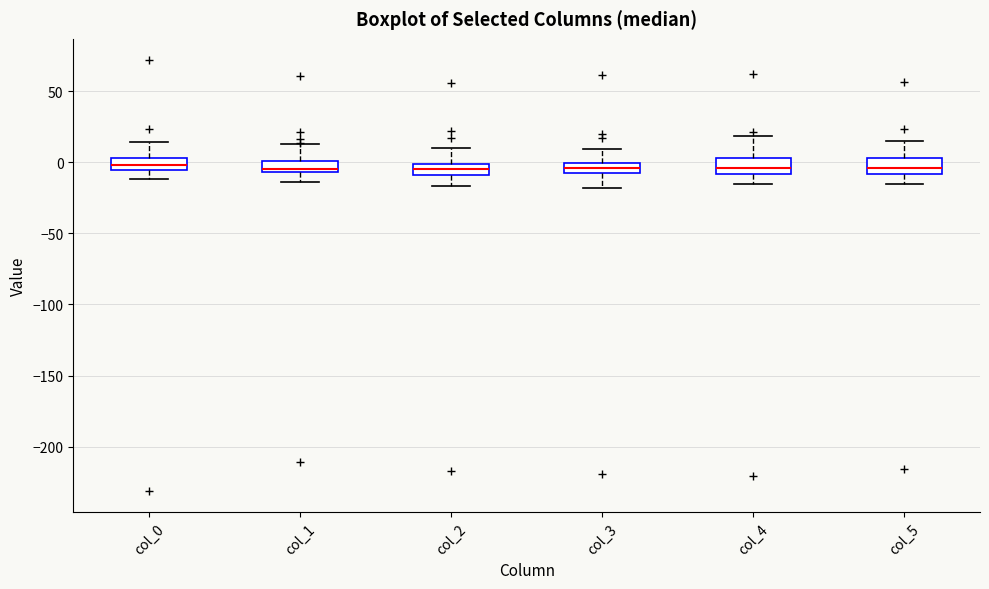

Where does the lower whisker of the box for col_4 end on the y-axis? The values are not printed on the chart, so give them approximately, as read against the axis.

-15